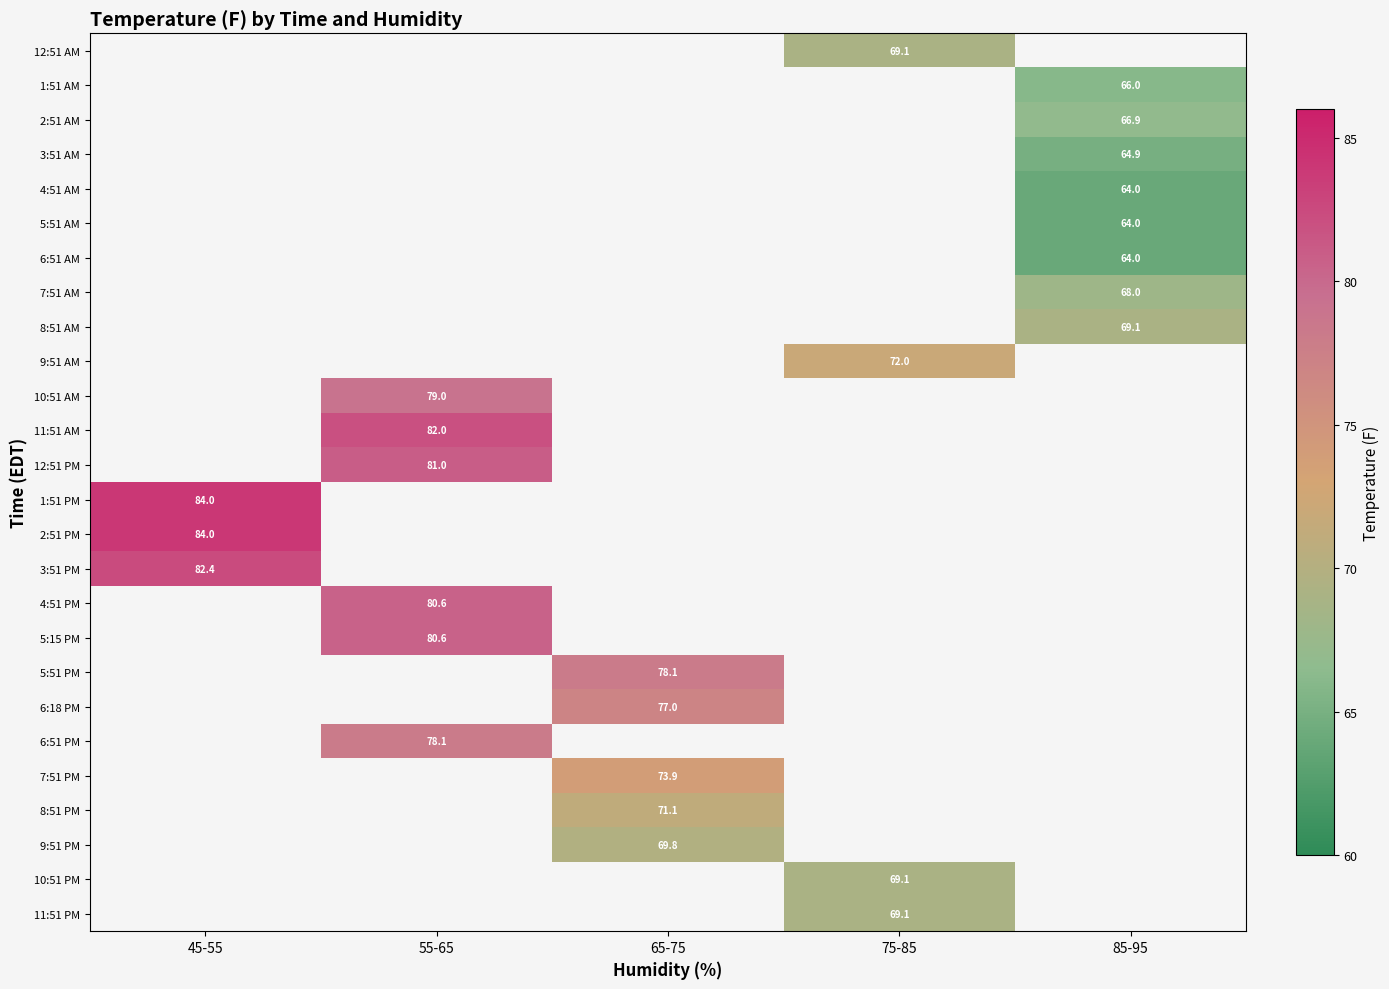

The 6:18 PM series shows 77.0 at 65-75. True or false?

True